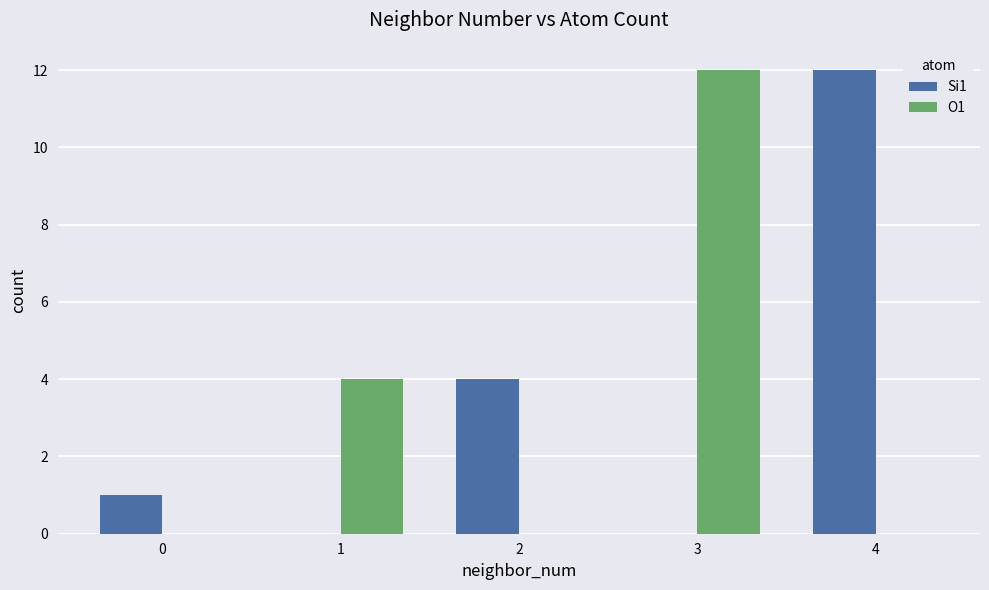

Is the value of O1 at 0 greater than the value of Si1 at 4?

No